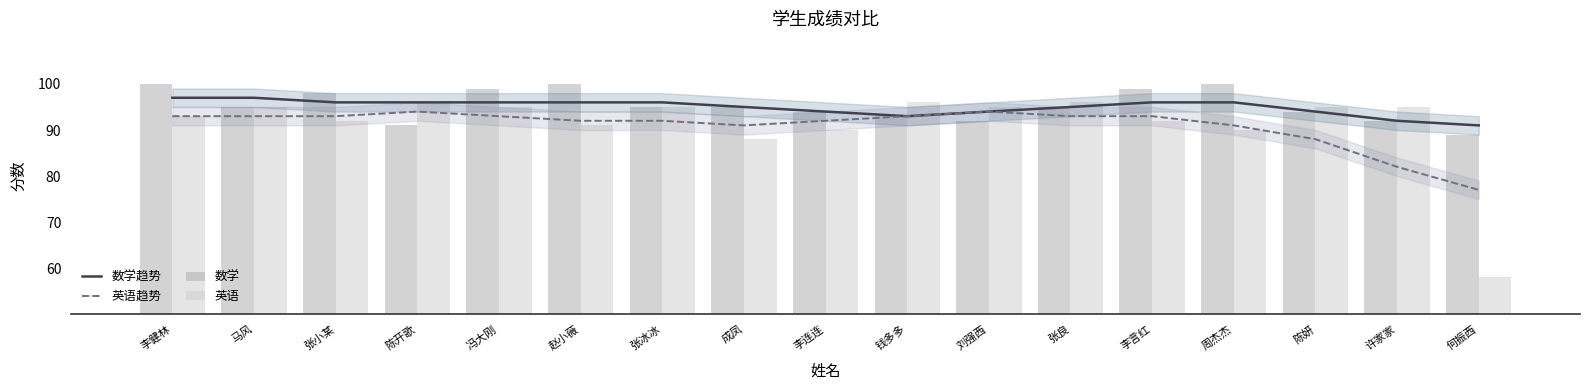

What is the sum of the 英语趋势 values at 陈妍 and 周杰杰?

179